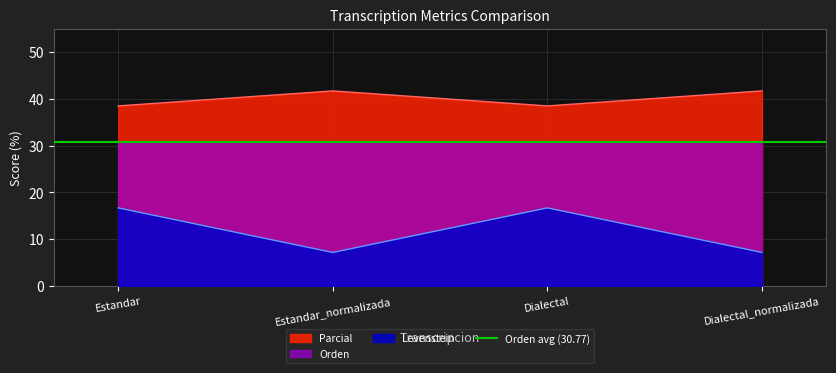

Where does the Levenstein series first go above 16?

Estandar